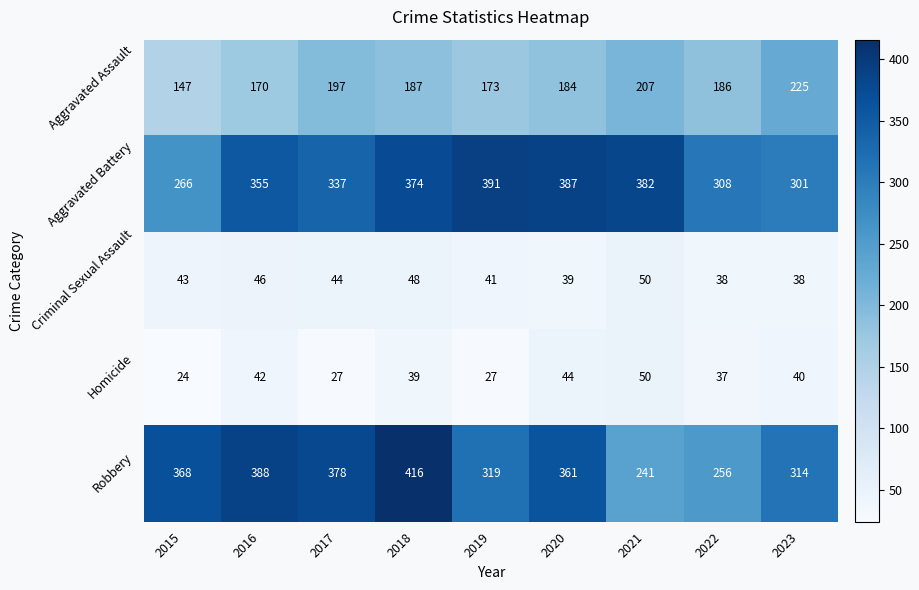

Where does the Homicide series first go above 39?

2016